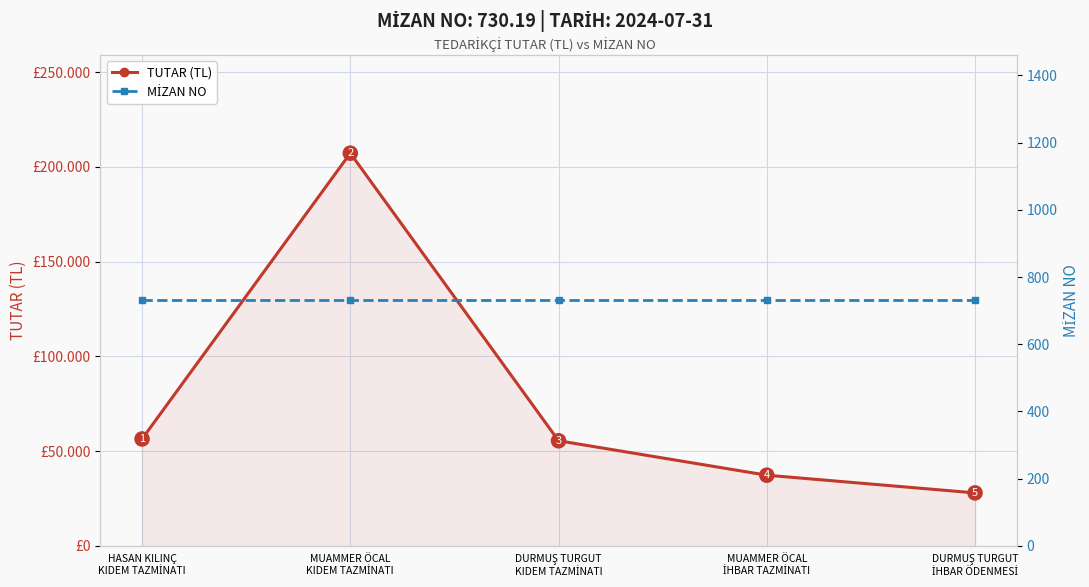

Reading right to left, what are all the values shown in this chart?

TUTAR (TL): 28003.5	37338.0	55506.9	207192.6	56451.5
MİZAN NO: 730.2	730.2	730.2	730.2	730.2